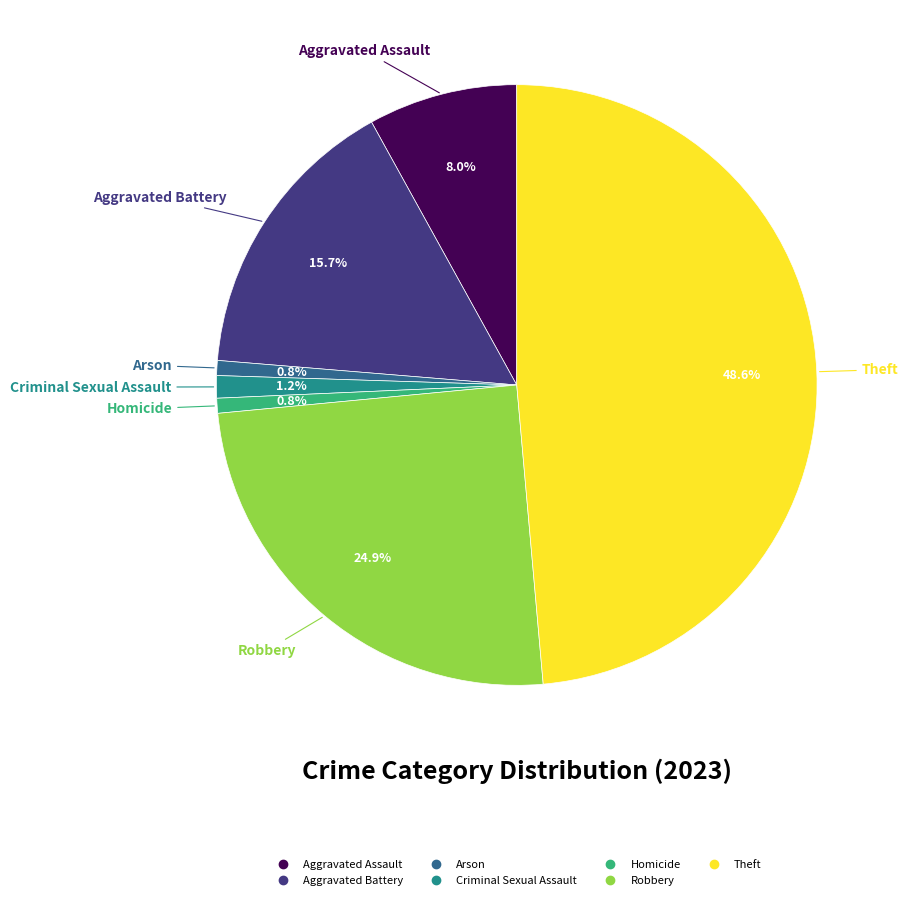

Is Theft the majority of the pie?

No